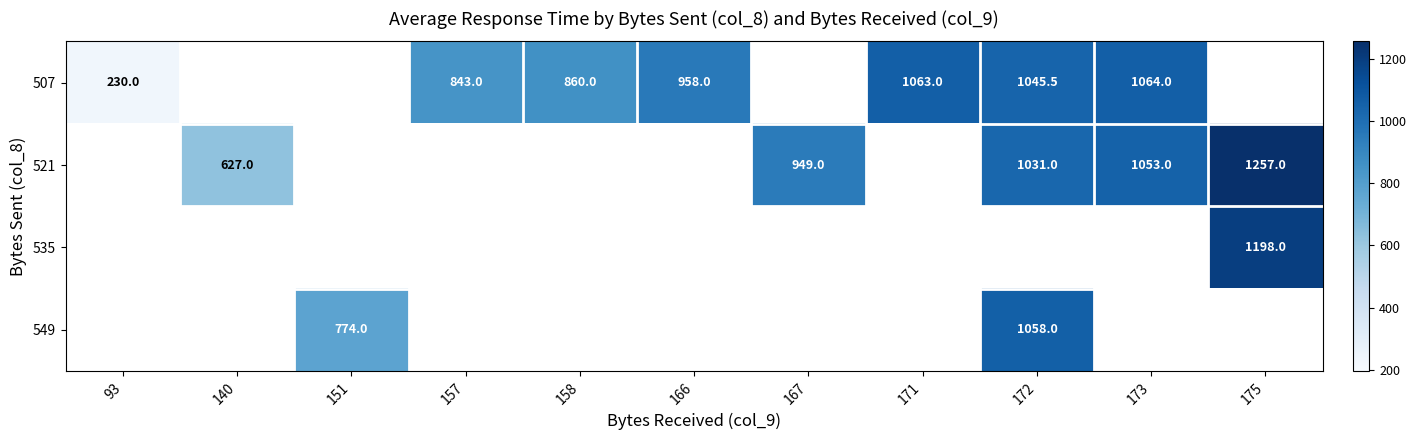

Which label corresponds to the smallest value in the chart?

93